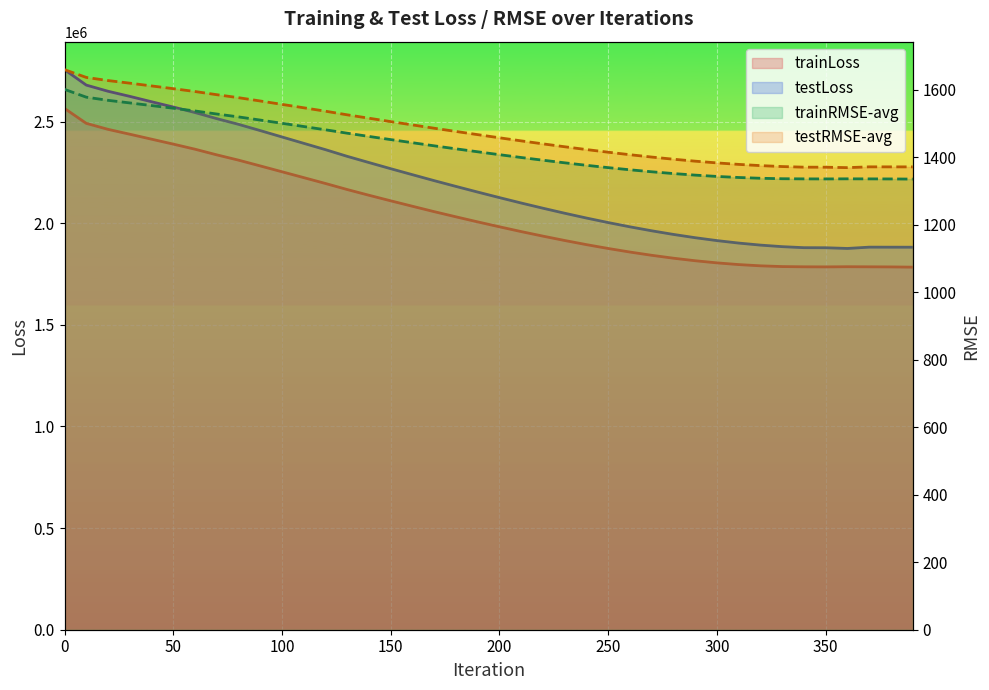

Which series has the largest range (max minus min)?

testLoss